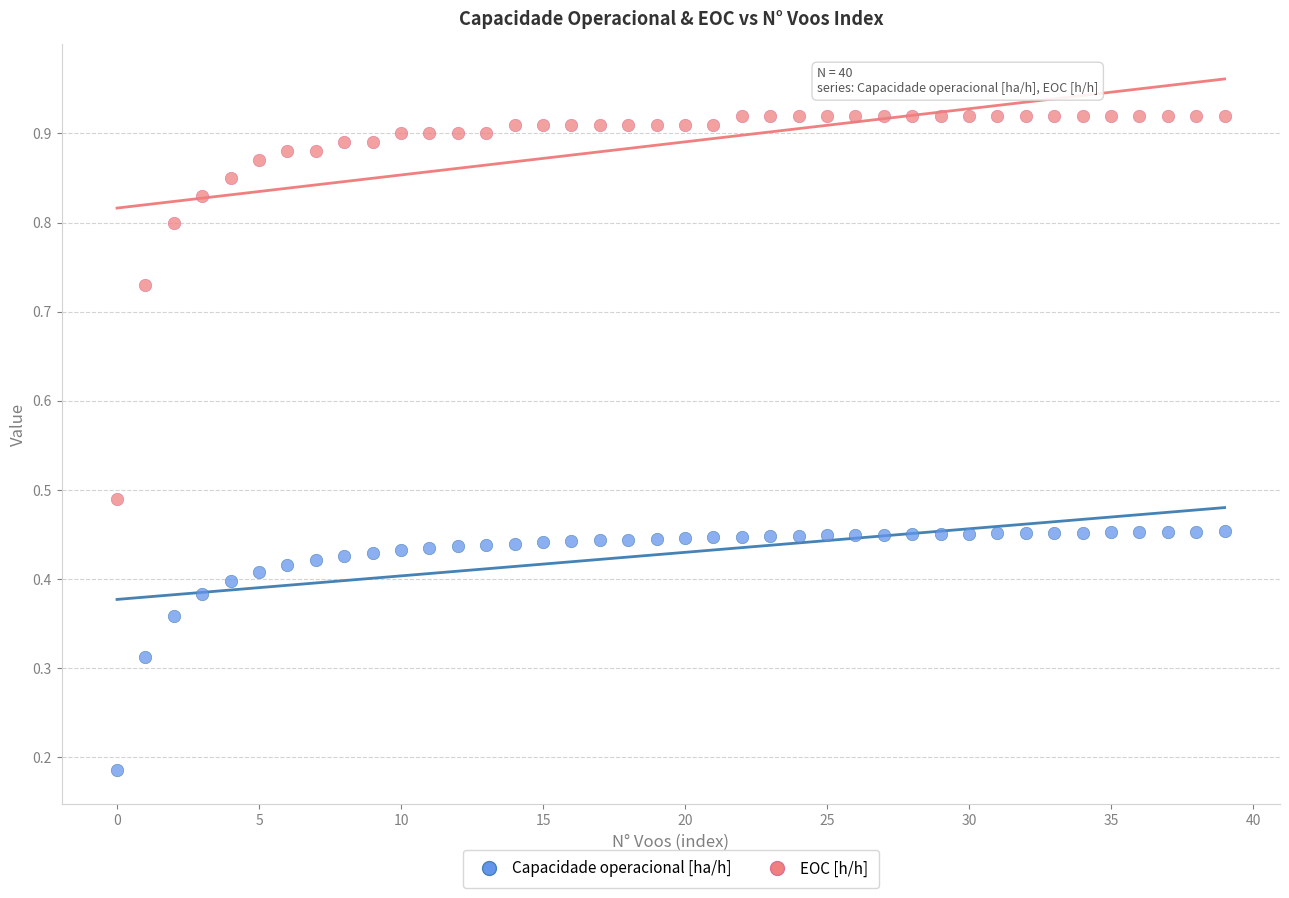

Which series has the widest spread of Y values?

EOC [h/h]